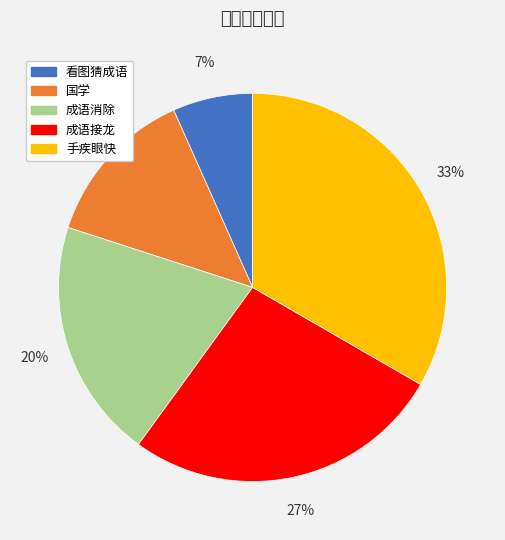

The 成语接龙 slice represents 12% of the pie. True or false?

False